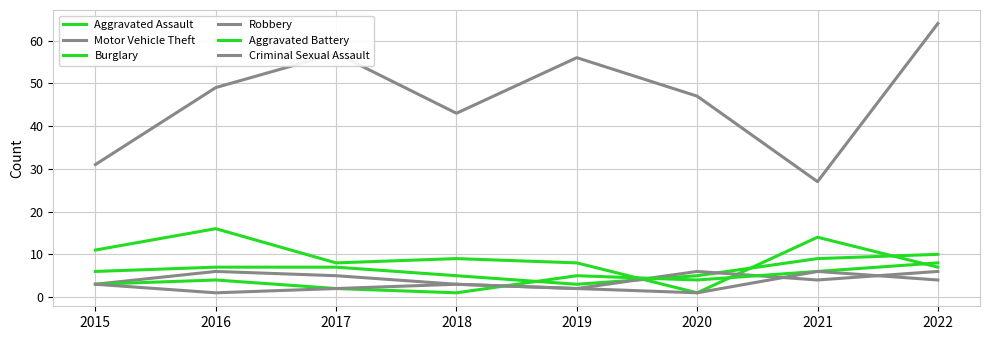

Which label corresponds to the smallest value in the chart?

2020